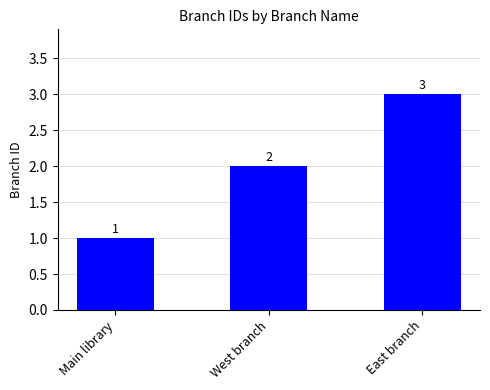

Is it true that the value at East branch is 3?

True